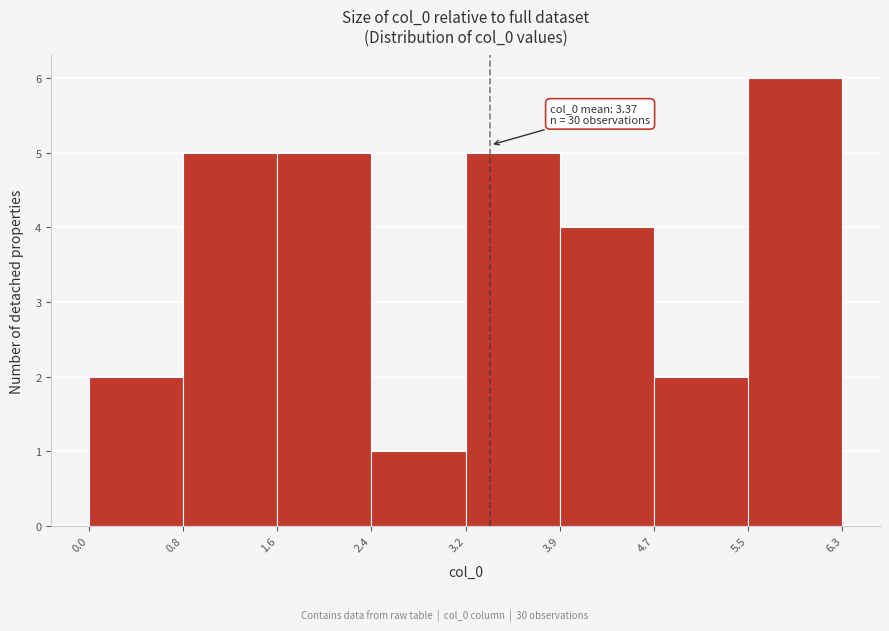

Which range on the x-axis has the tallest bar?

5.5 to 6.3